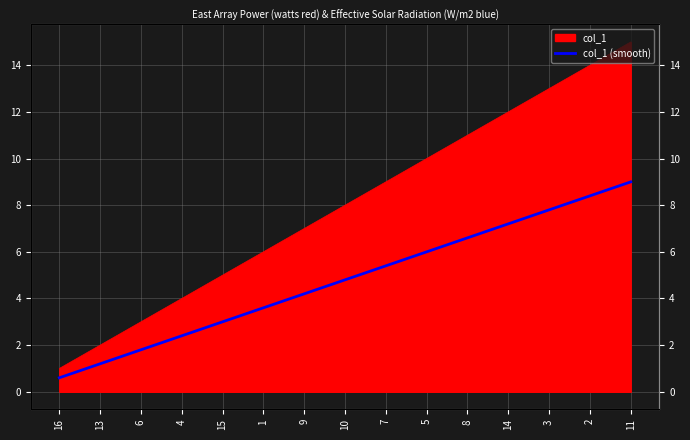

Where does the data first go above 8?

7